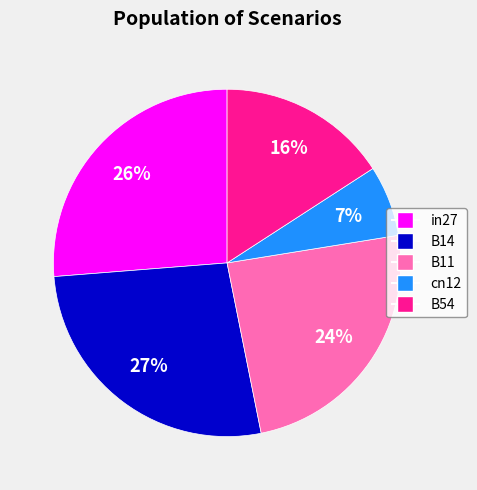

Does any single category account for the majority?

No